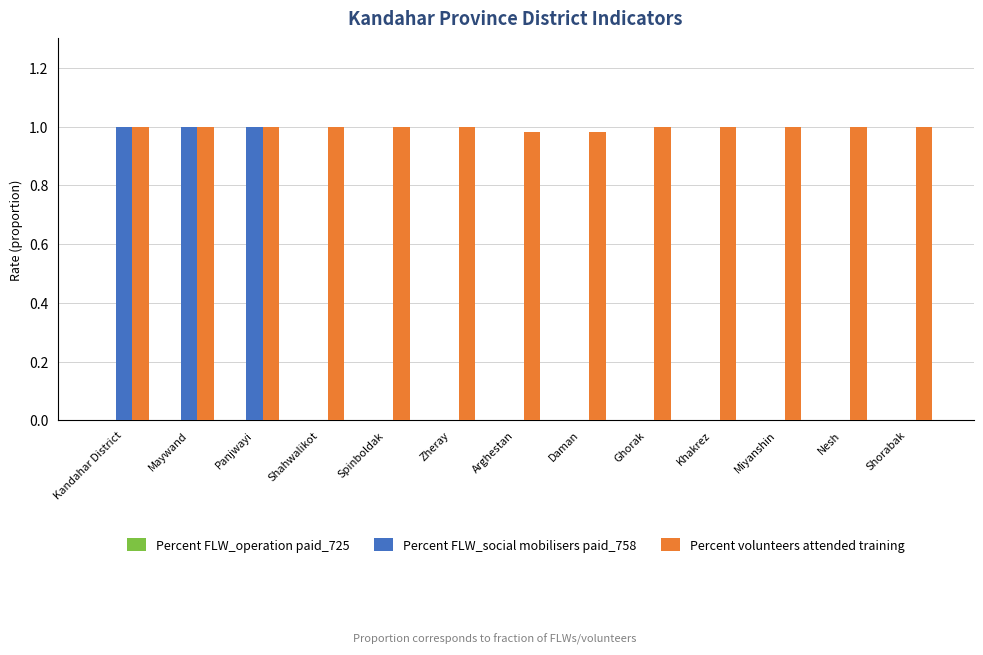

Which series has the largest total across all categories?

Percent volunteers attended training